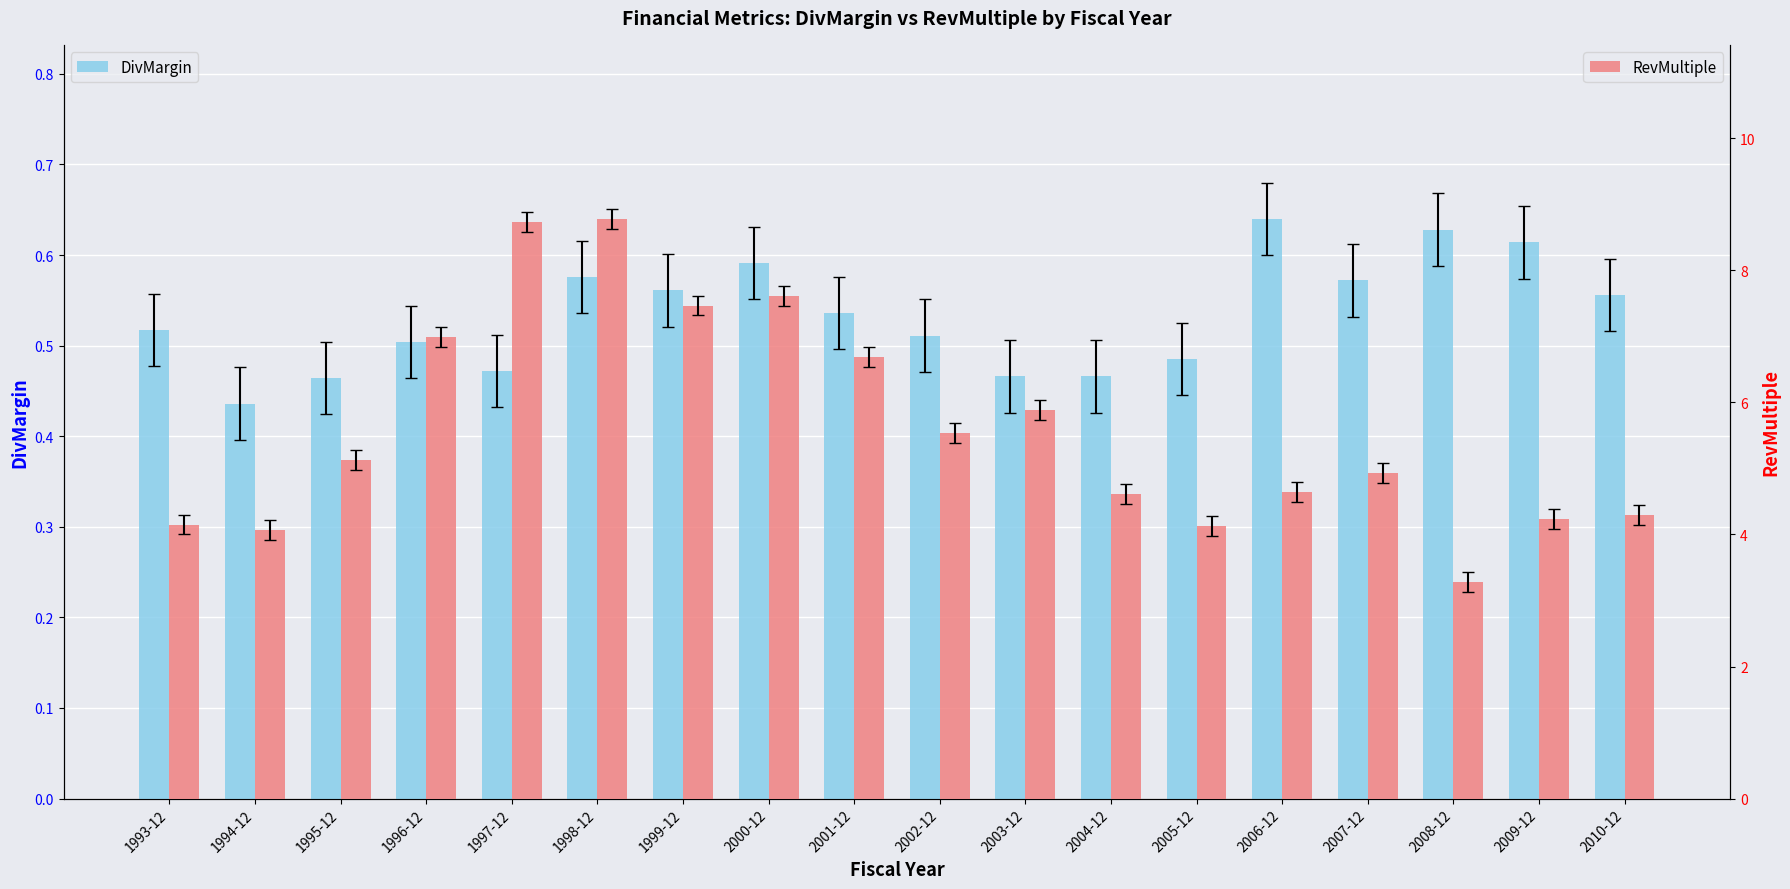

What is the label of the 14th bar from the right?

1997-12